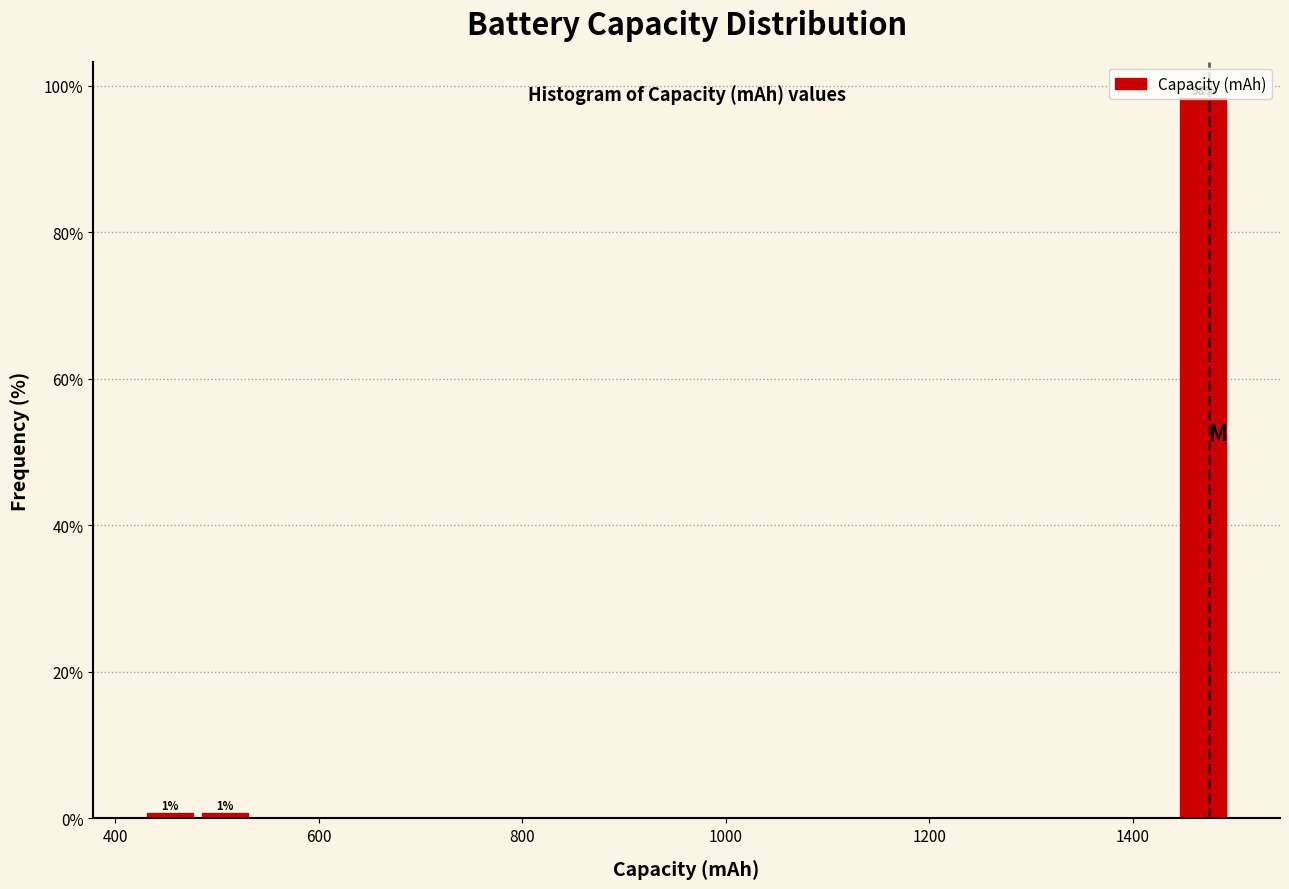

Around what value on the x-axis is the tallest bar? Give the approximate position of its centre, as read against the axis.

1460